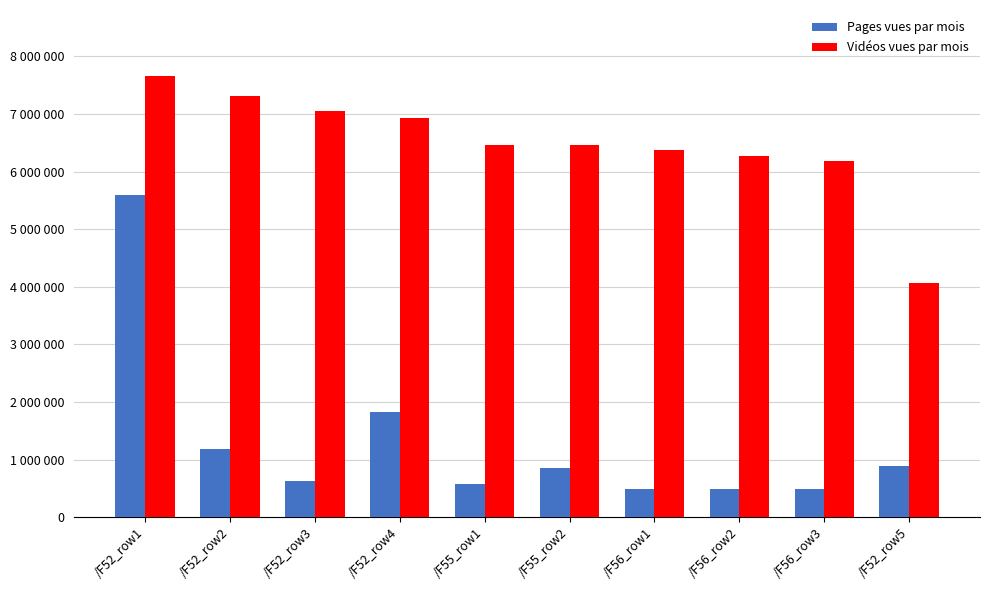

Rank the series by their average value, from lowest to highest.

Pages vues par mois, Vidéos vues par mois